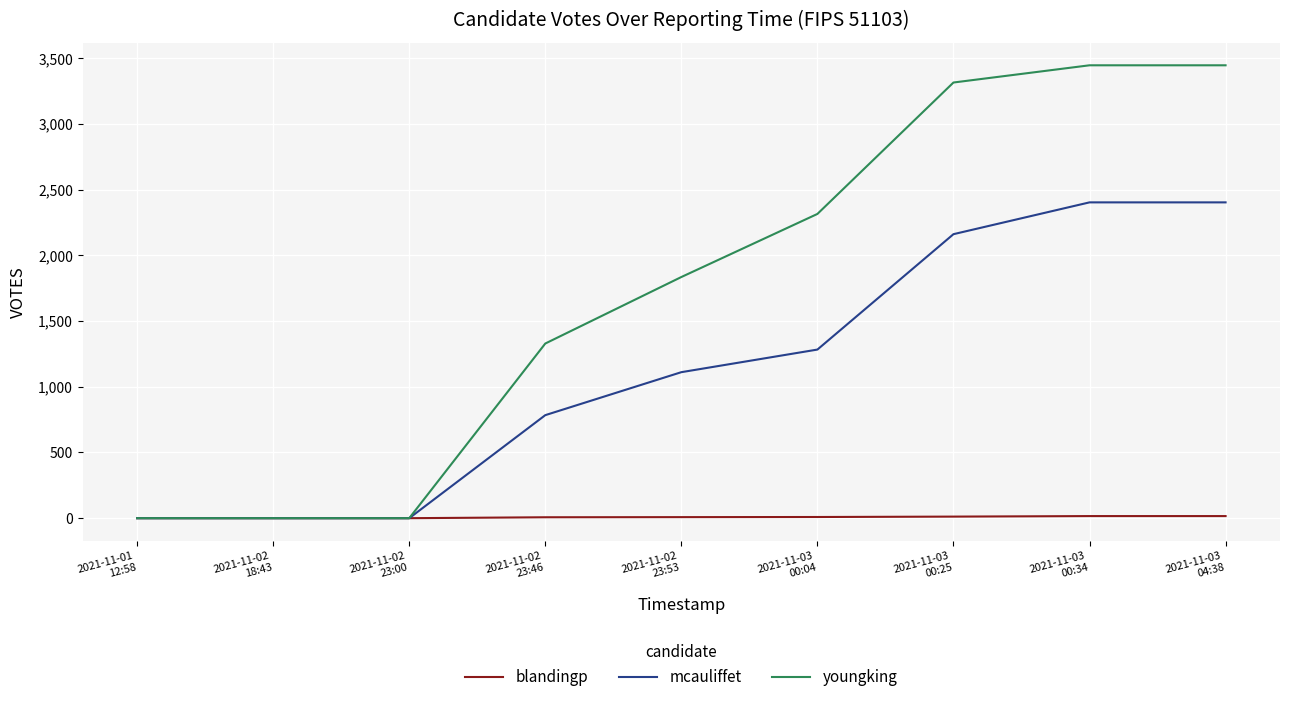

List the series in order of their overall mean, lowest first.

blandingp, mcauliffet, youngking